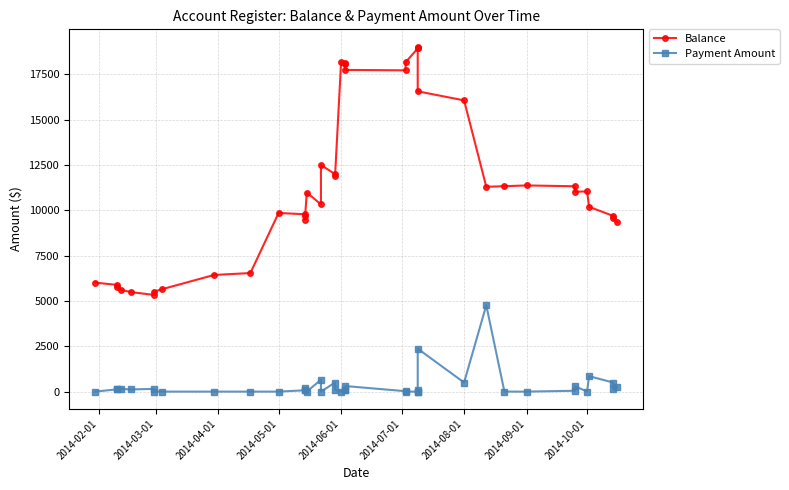

In Balance, how many points are higher than both neighbors (excluding endpoints)?

7